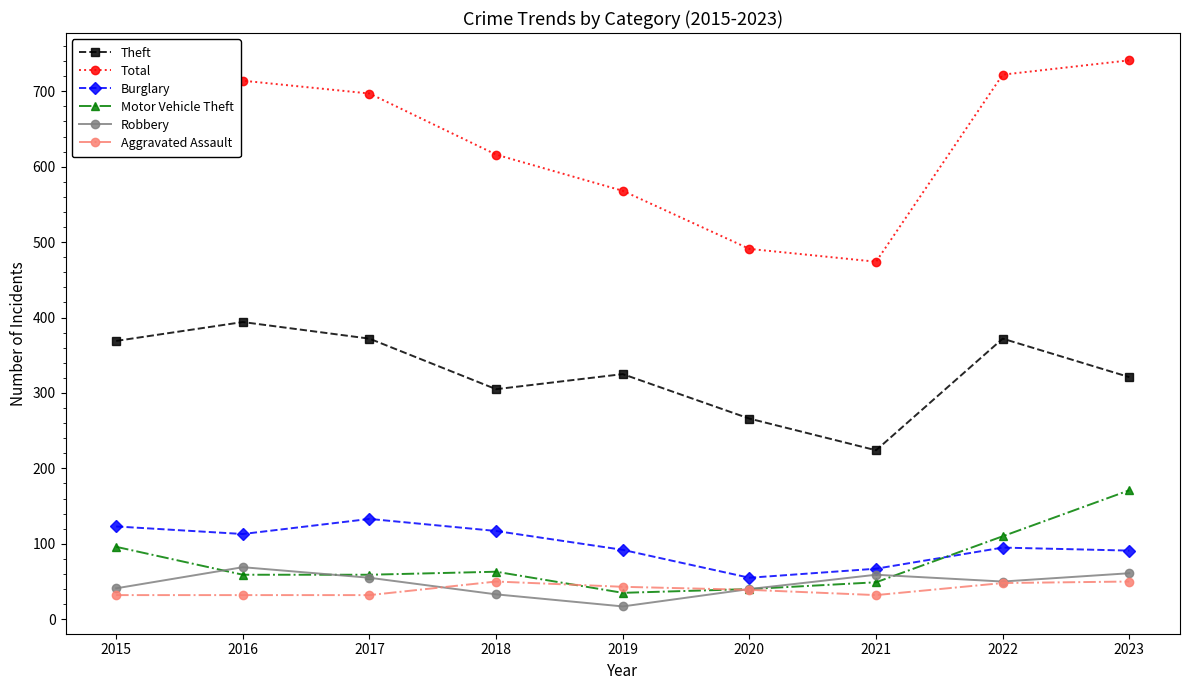

Is it true that Theft equals 372 at 2017?

True